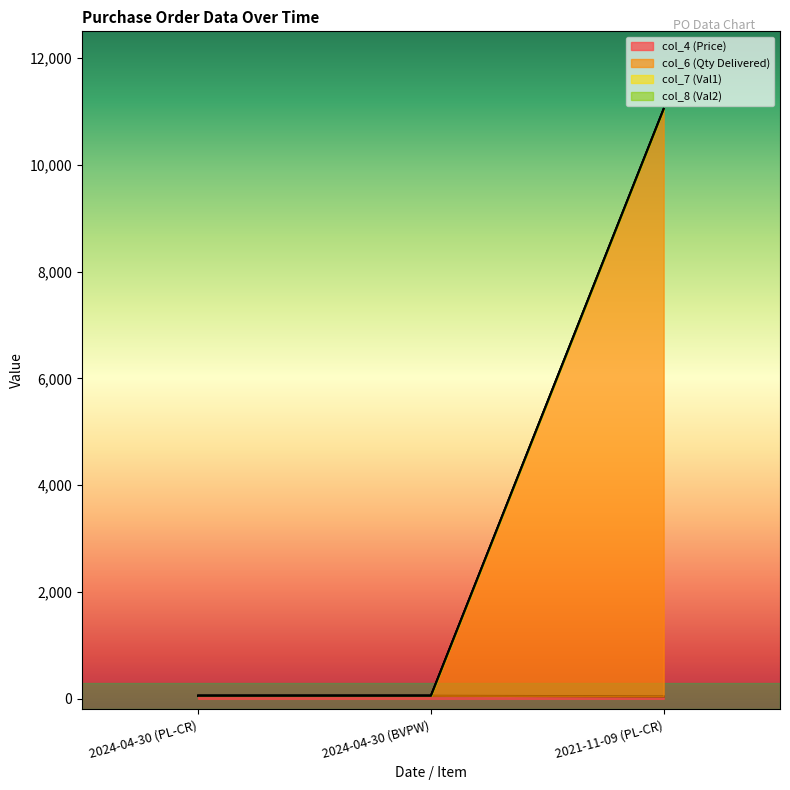

How many categories are shown in the chart?

3